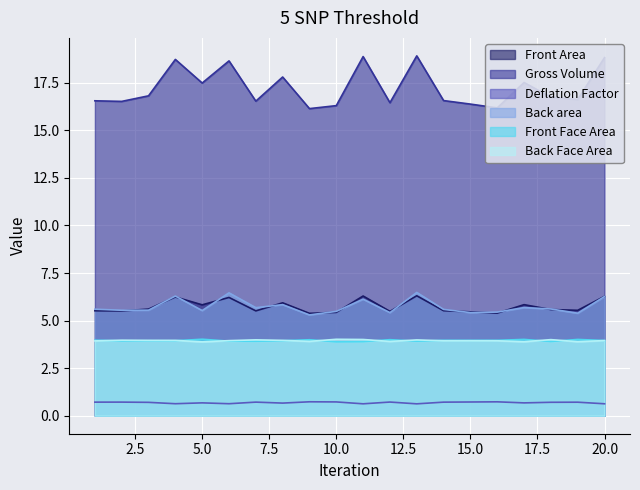

Rank the series at 14 from lowest to highest value.

Deflation Factor, Back Face Area, Front Face Area, Front Area, Back area, Gross Volume